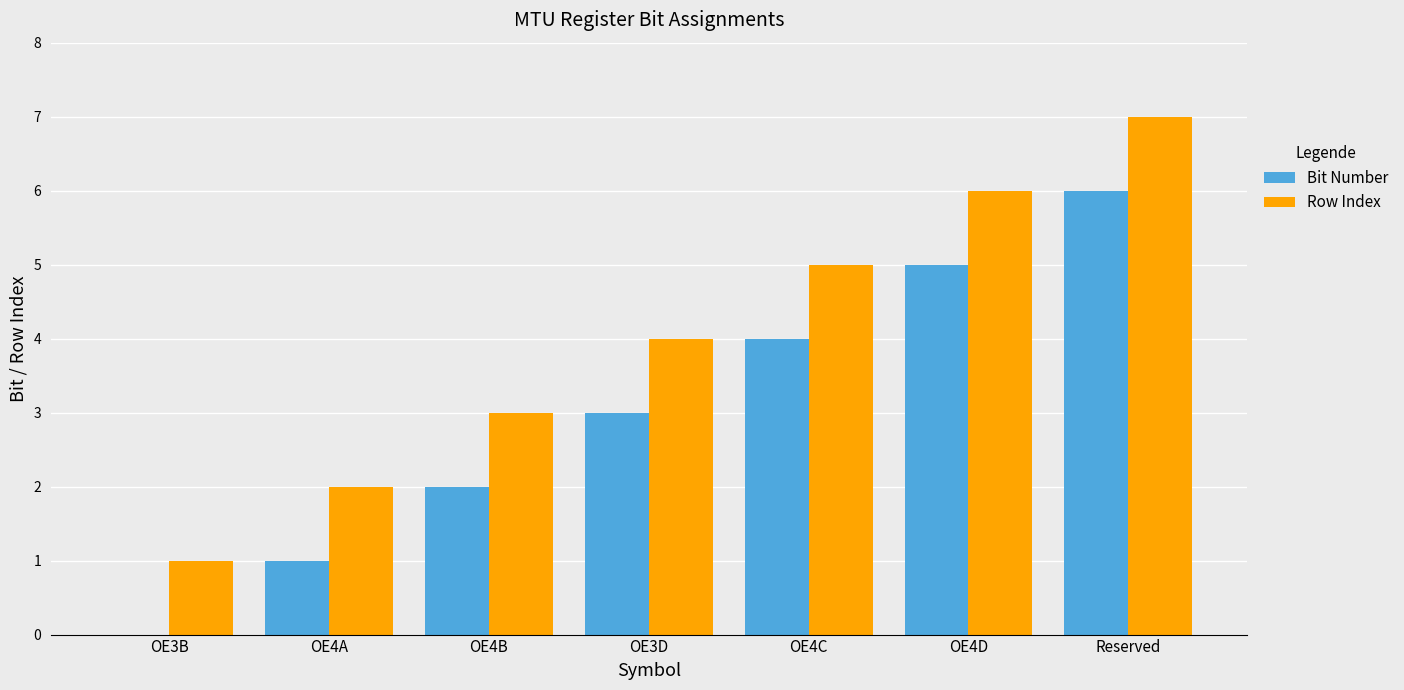

True or false: Row Index has a value of 3 at OE4A.

False